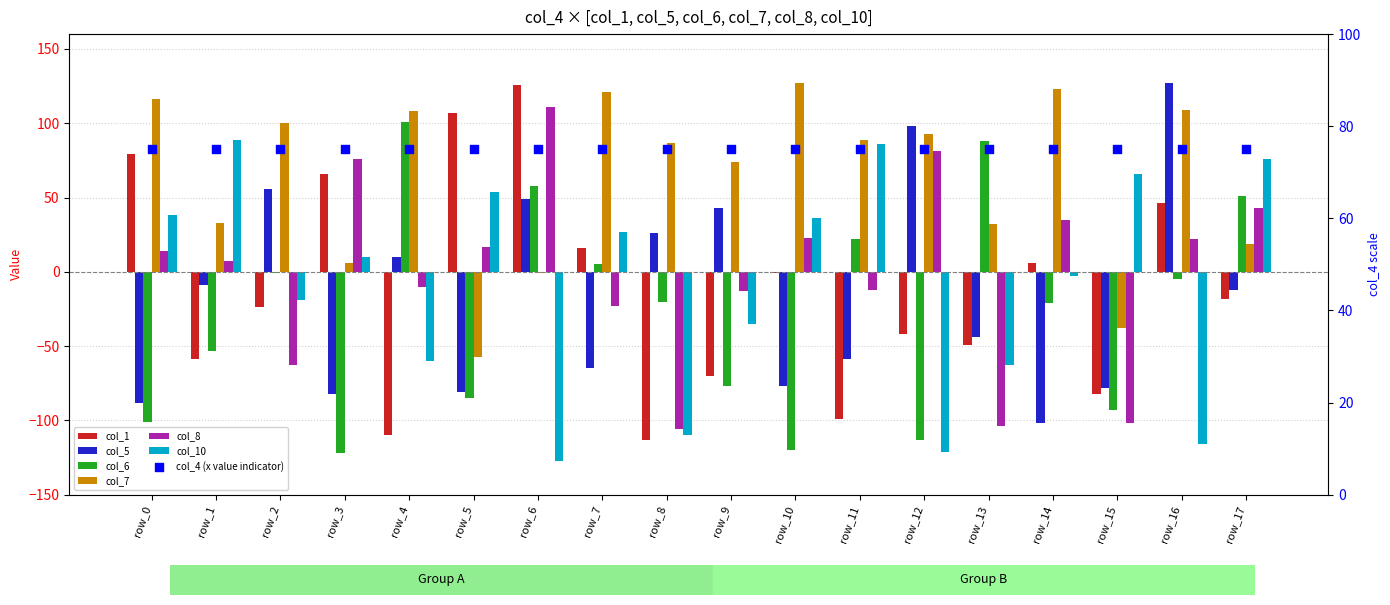

Which series has the largest Y range (max minus min)?

col_1